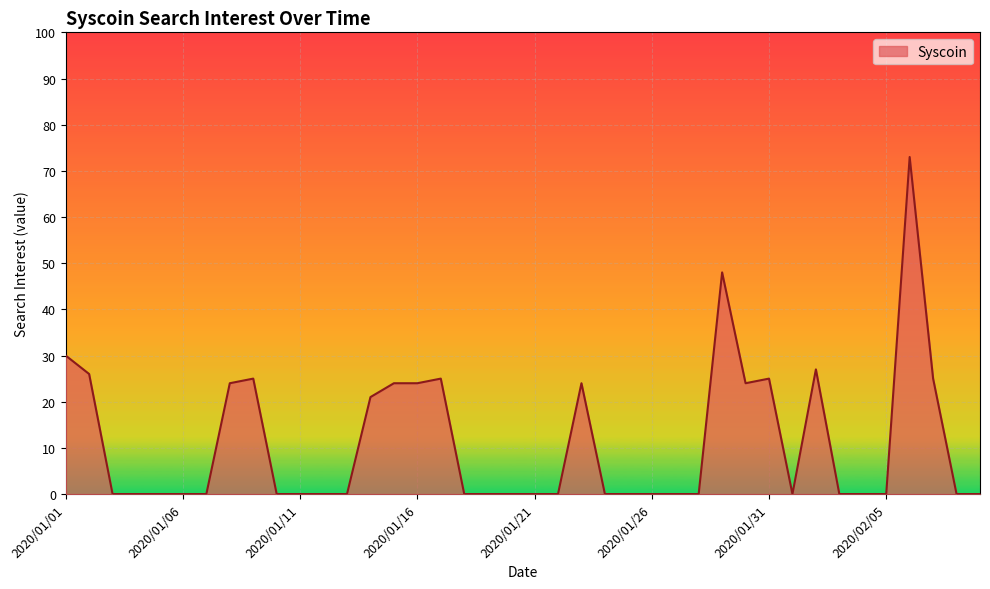

What is the difference between the maximum and minimum values?

73